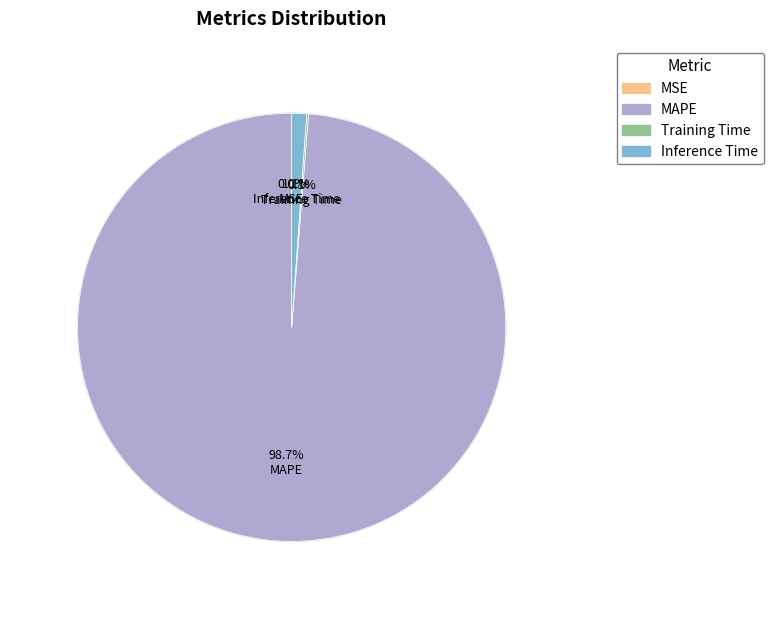

Is there any slice that represents more than half of the pie?

Yes